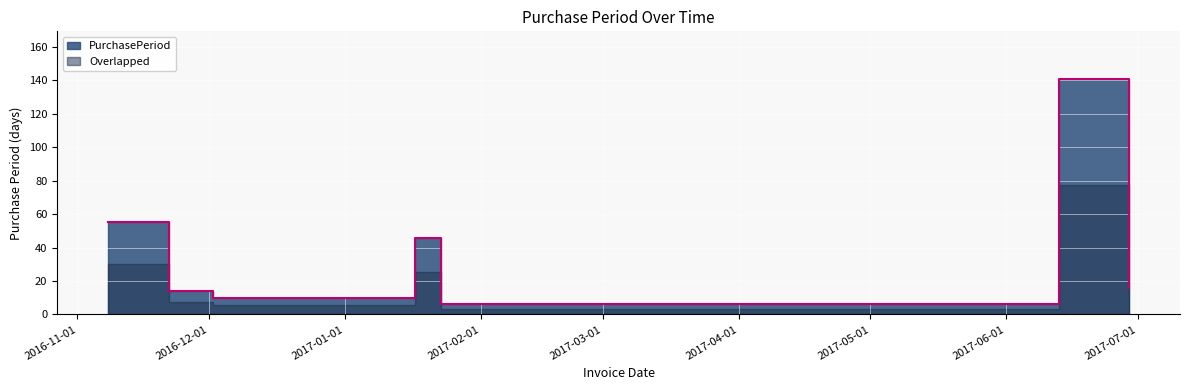

Reading left to right, extract all data points from this chart.

55	14	10	46	6	141	16